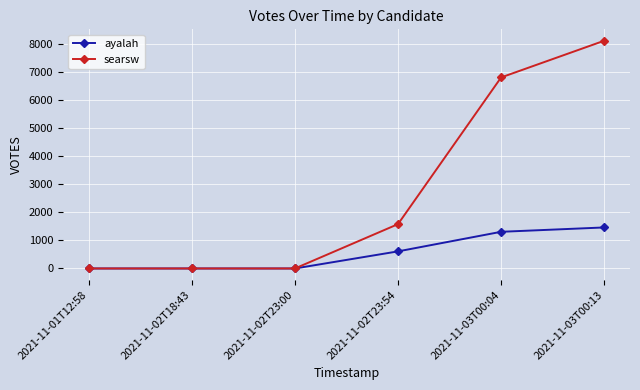

Between 2021-11-02T23:54 and 2021-11-03T00:13, which series saw the biggest shift?

searsw